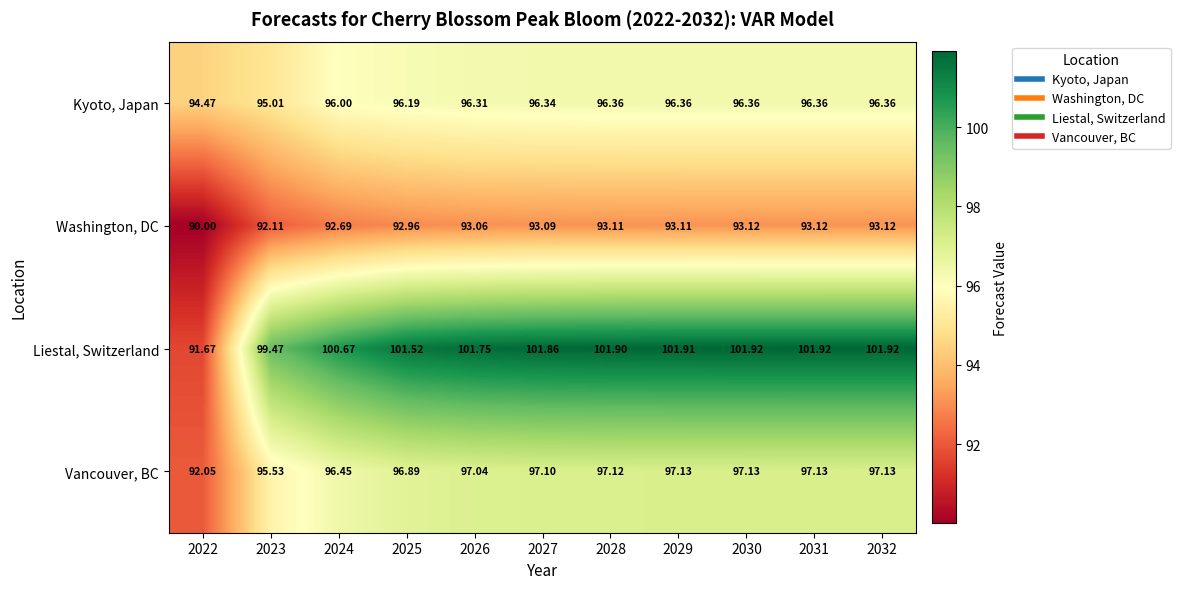

At 2026, list the series in order from smallest to largest.

Washington, DC, Kyoto, Japan, Vancouver, BC, Liestal, Switzerland